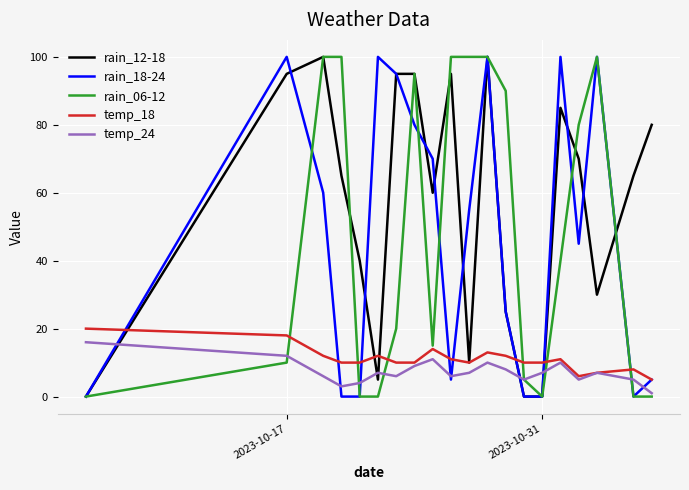

What is the value of the rain_12-18 point at the 10th from the left?

95